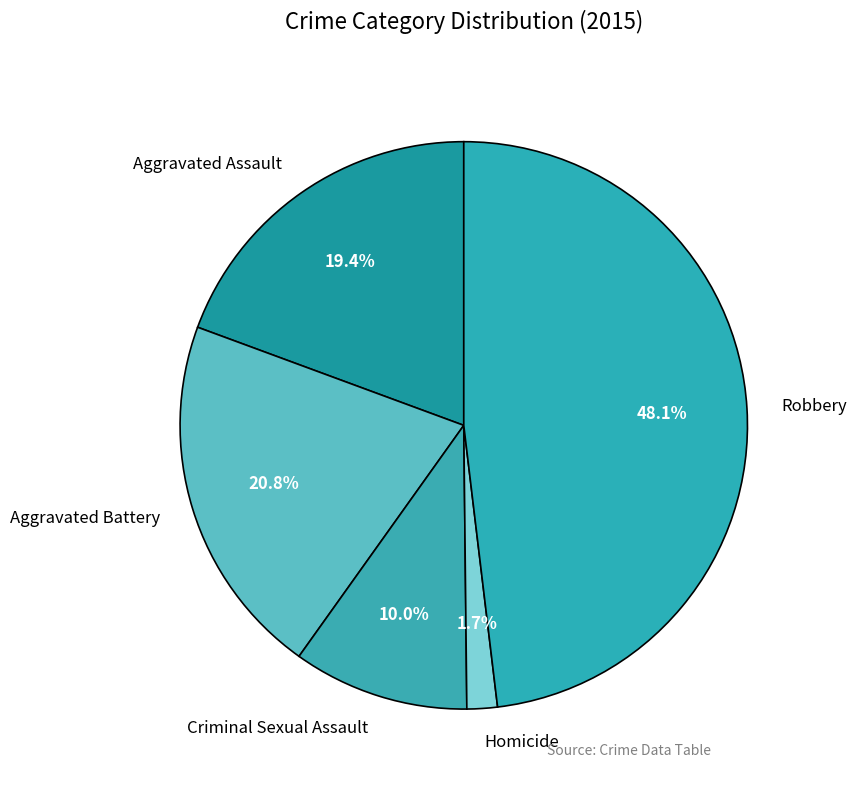

Is there a majority slice in this chart?

No